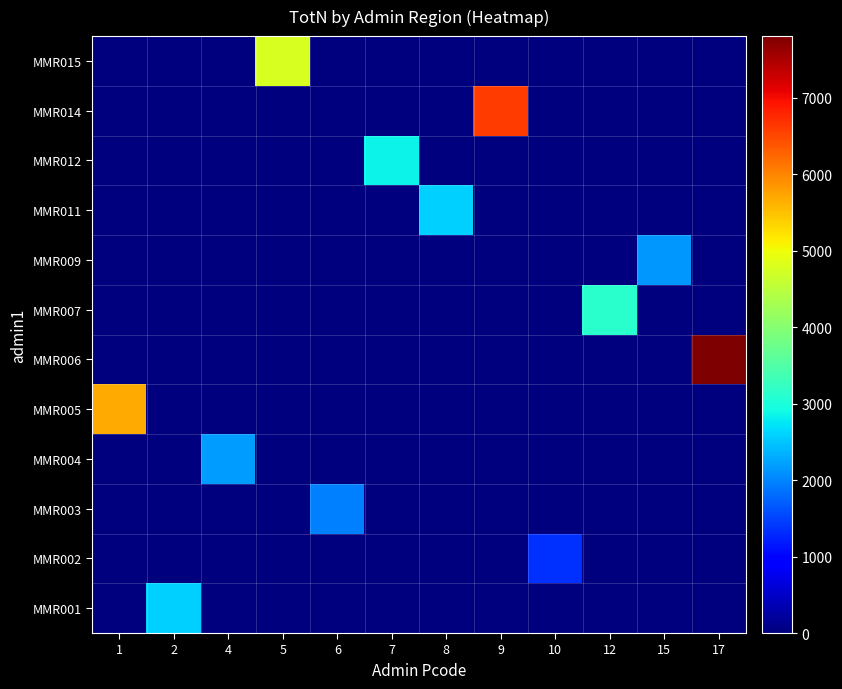

At which category is the sum across all series the highest?

17